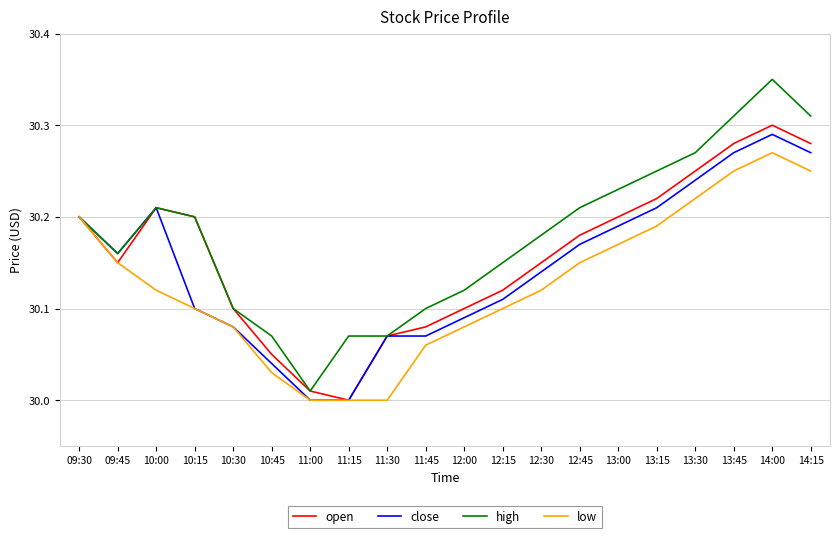

Count the number of categories in the chart.

20